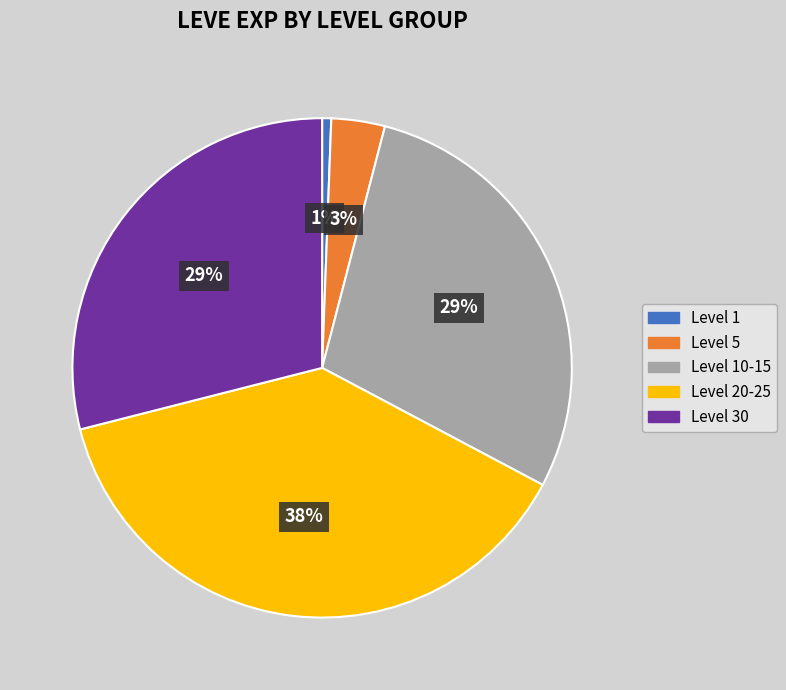

Is there a majority slice in this chart?

No